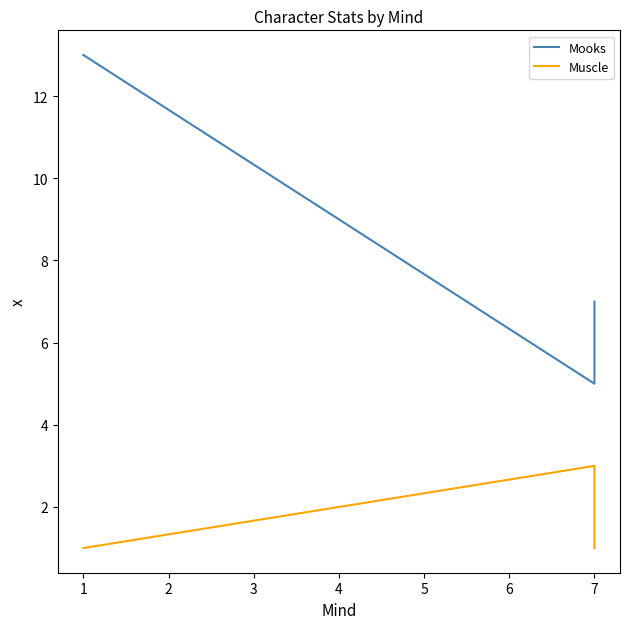

What is the value of the Muscle point at the 2nd from the left?

3